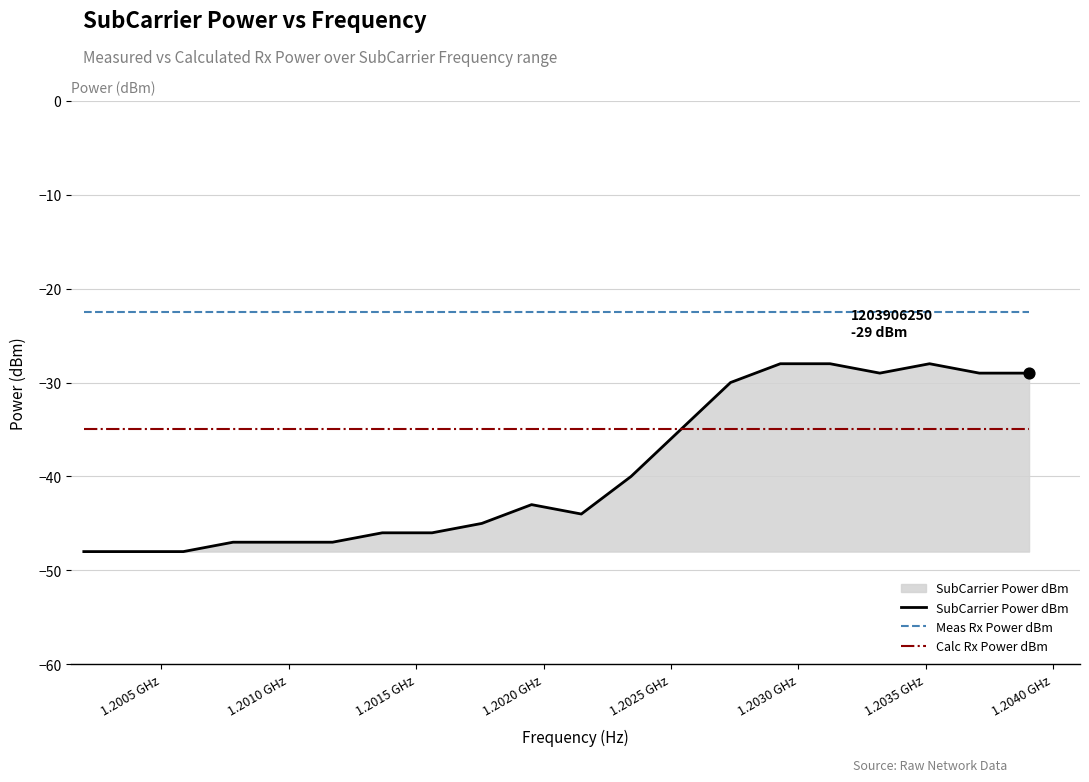

Which series has the largest total across all categories?

Meas Rx Power dBm